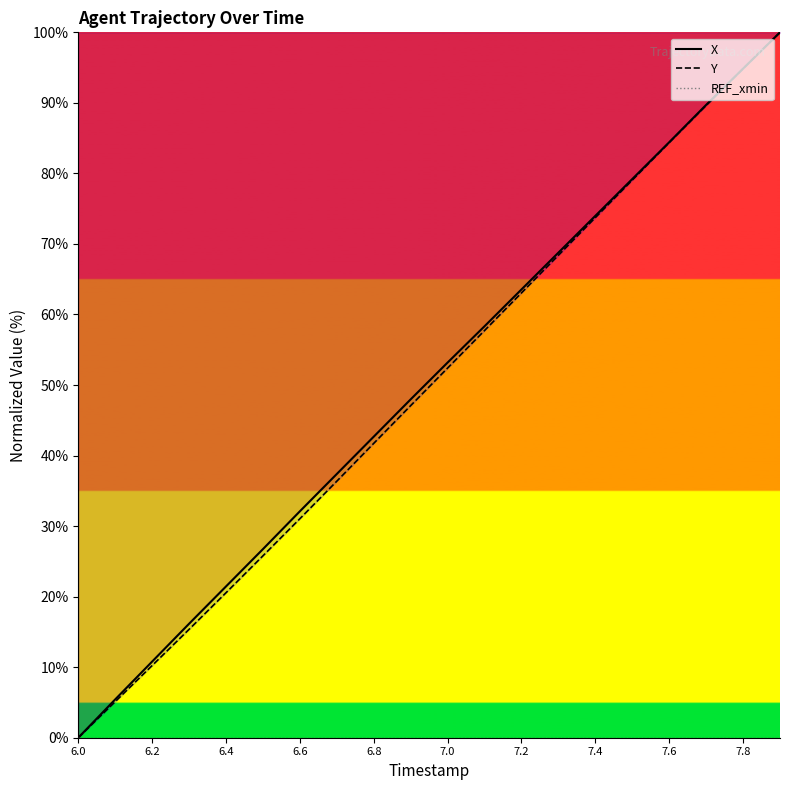

What is the greatest value displayed?

100.0